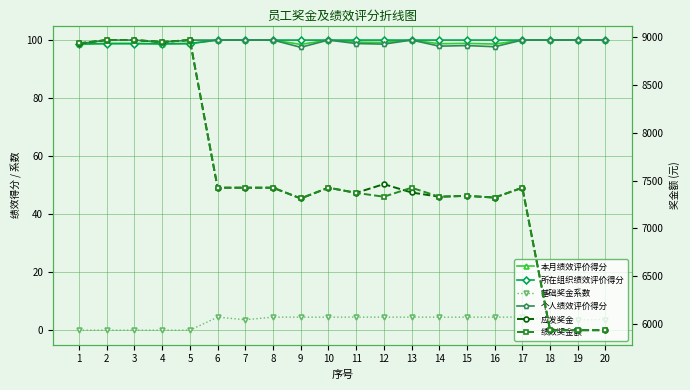

Which series has the widest spread of values?

应发奖金